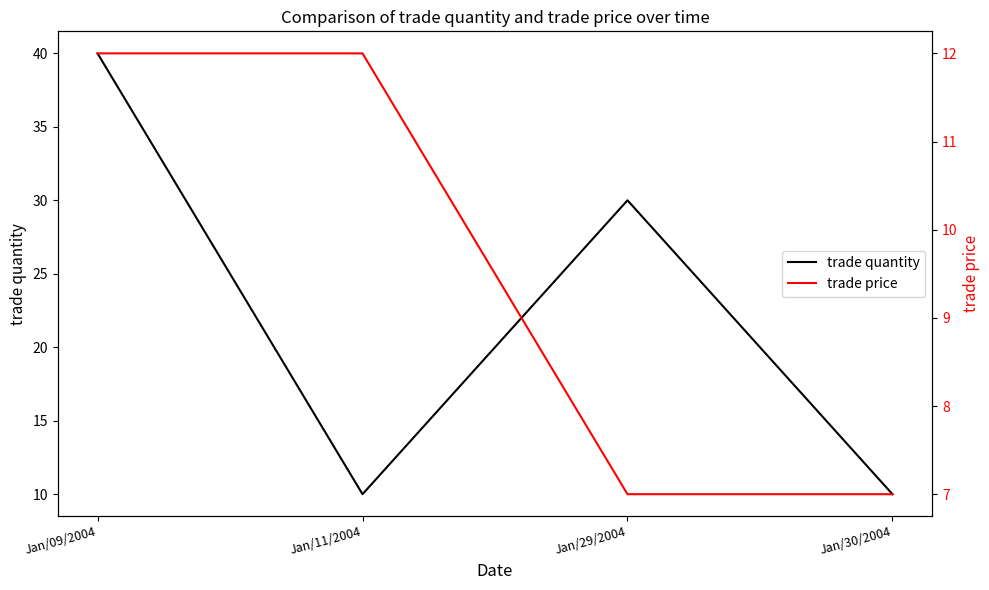

What is the minimum value shown in the chart?

7